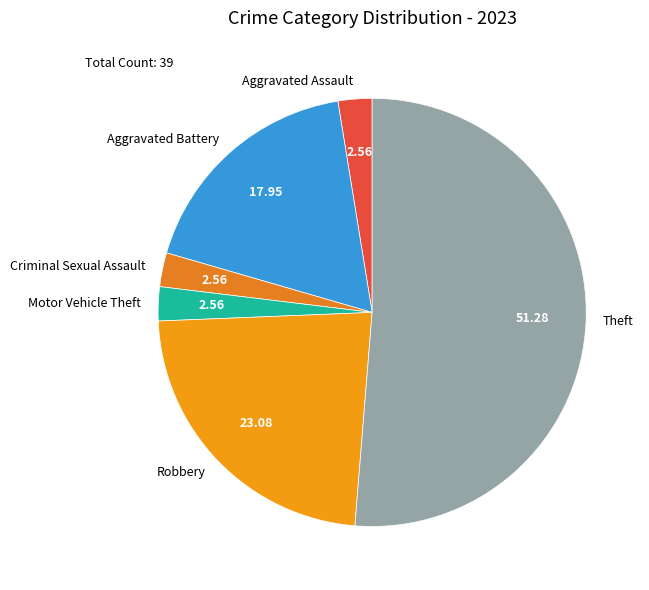

What is the ratio of the value at Robbery to the value at Aggravated Battery?

1.3